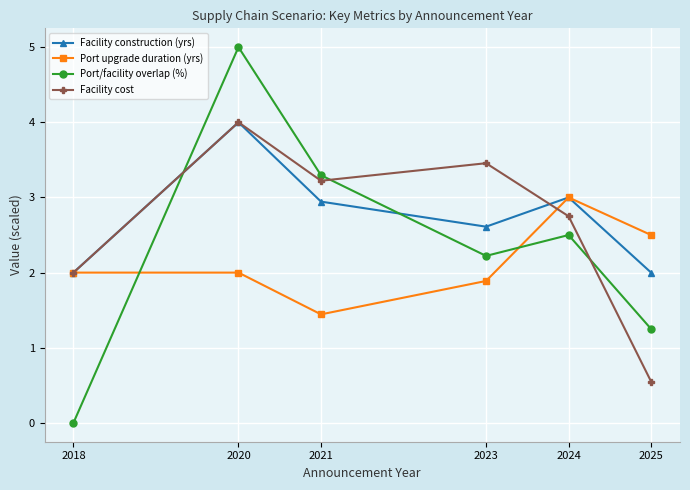

At how many categories does at least one series exceed 4?

1